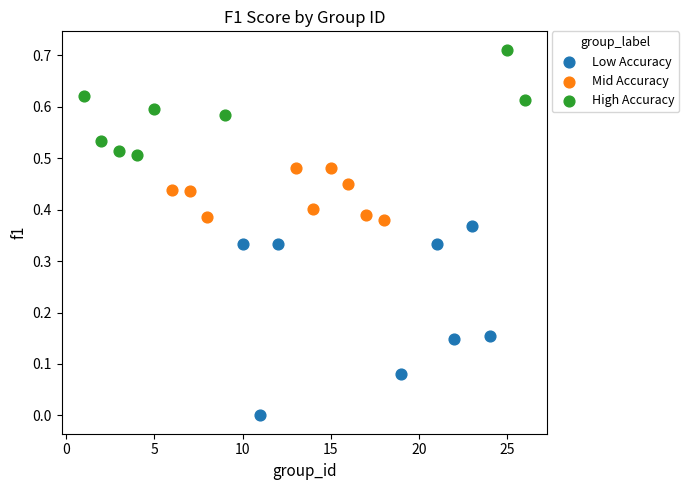

Which series contains the lowest Y value?

Low Accuracy